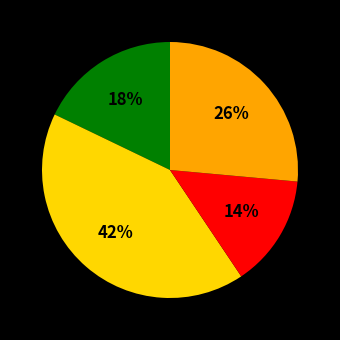

To the nearest percent, what is the average slice percentage?

25%